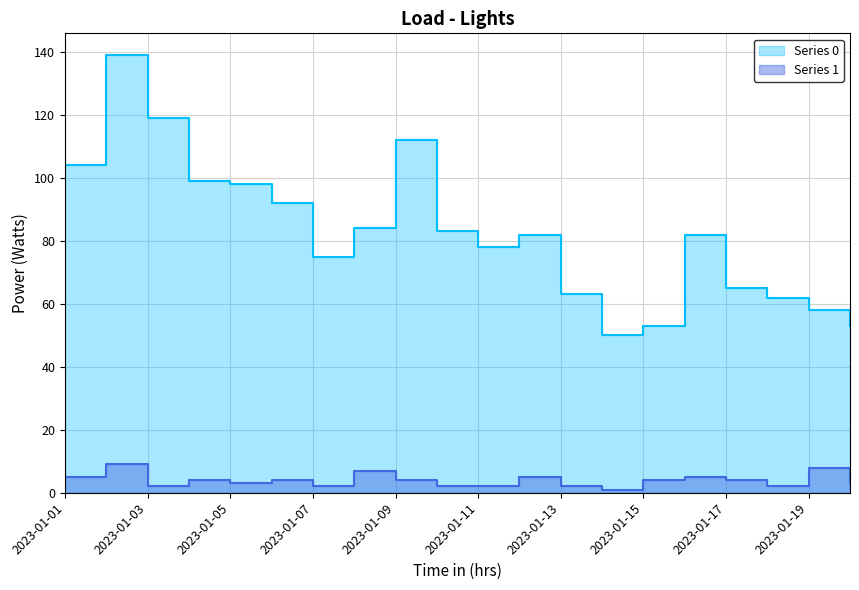

Reading right to left, list all the values displayed in this chart.

Series 0: 53	58	62	65	82	53	50	63	82	78	83	112	84	75	92	98	99	119	139	104
Series 1: 3	8	2	4	5	4	1	2	5	2	2	4	7	2	4	3	4	2	9	5